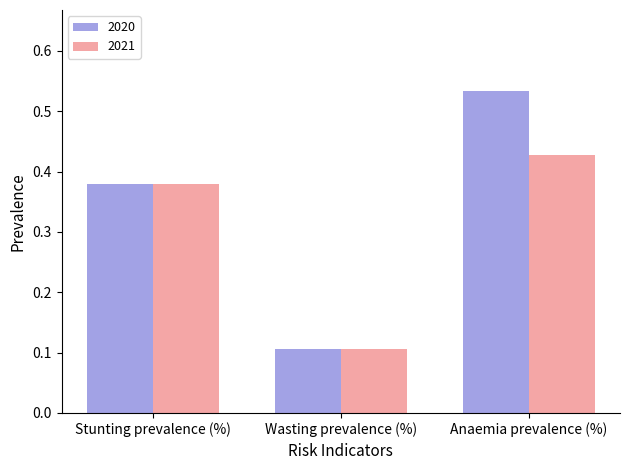

Where is 2020 nearest to the value 0?

Wasting prevalence (%)